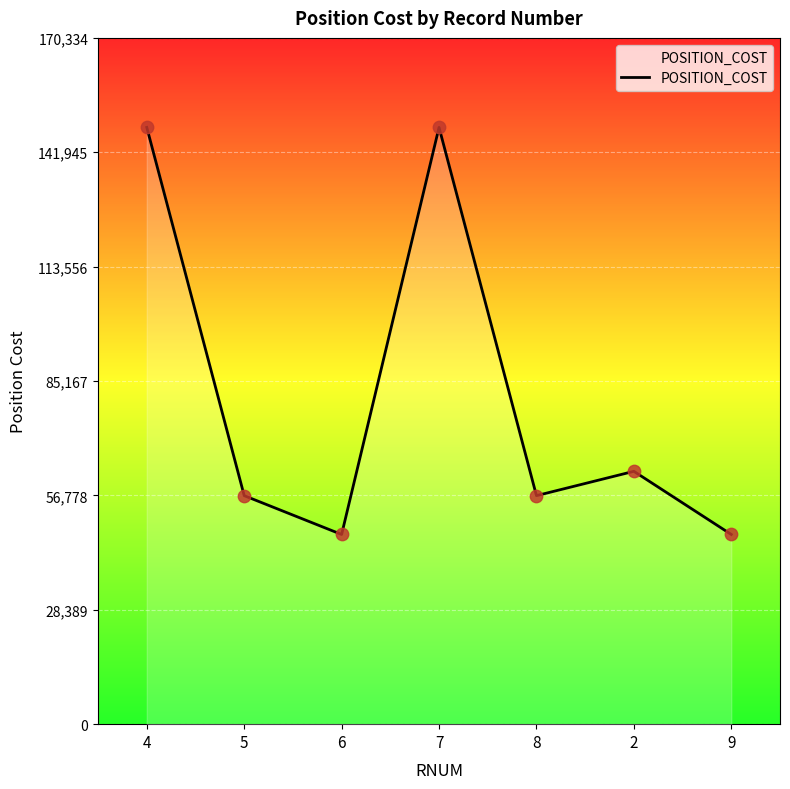

What is the change in value from 4 to 6?

-101034.9